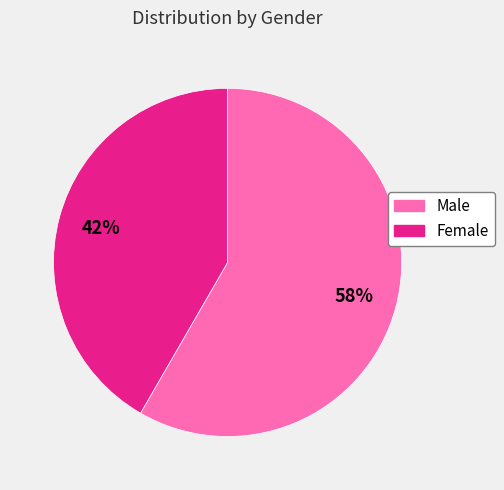

Which slice is the largest?

Male